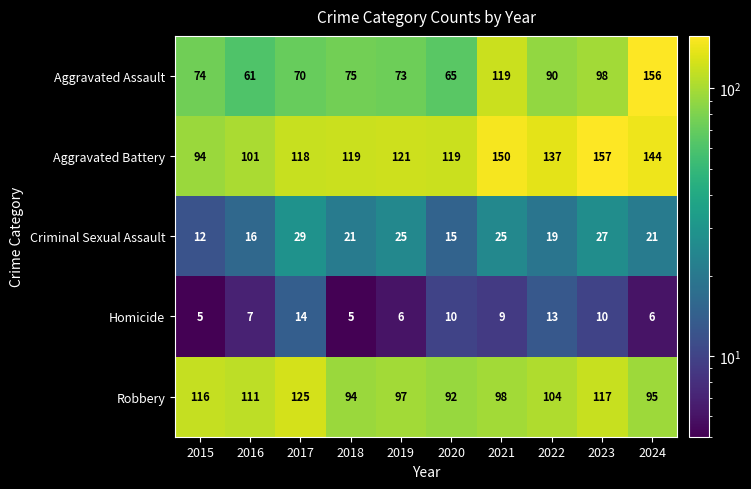

Is it true that Criminal Sexual Assault equals 25 at 2021?

True